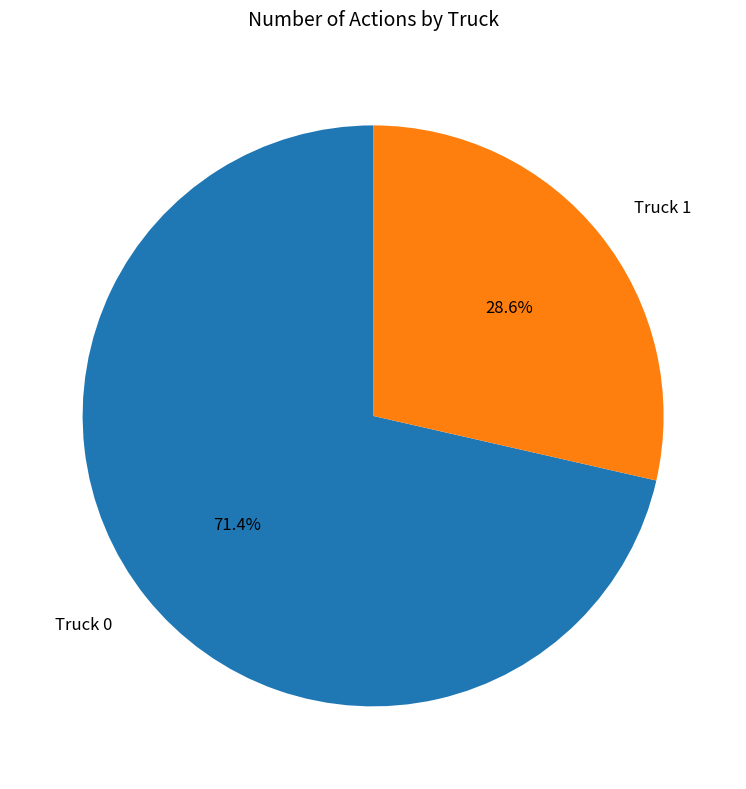

What is the total percentage of Truck 1 and Truck 0?

100.0%